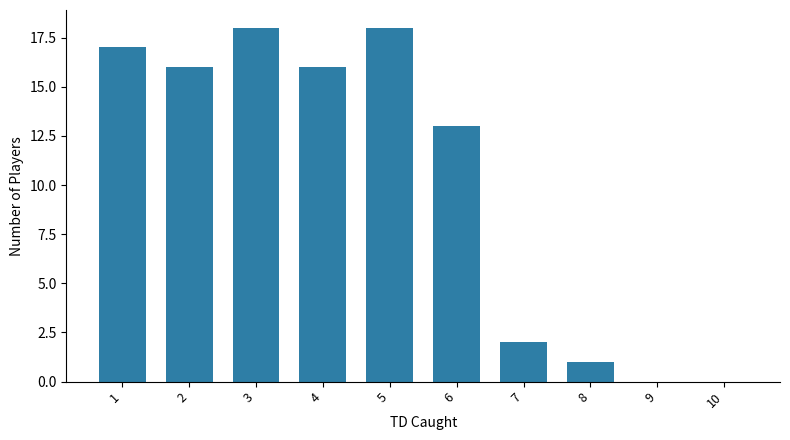

Are the bars horizontal?

No